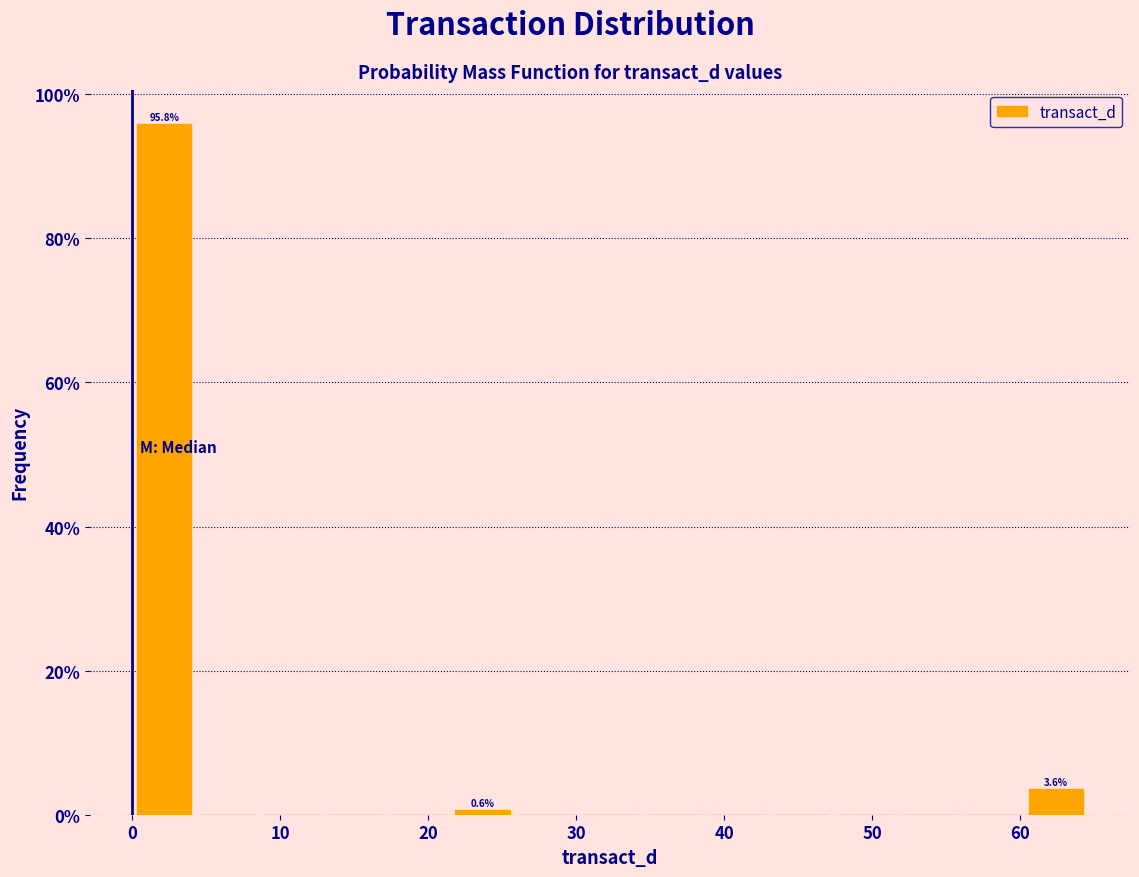

Which range on the x-axis has the tallest bar?

0 to 4